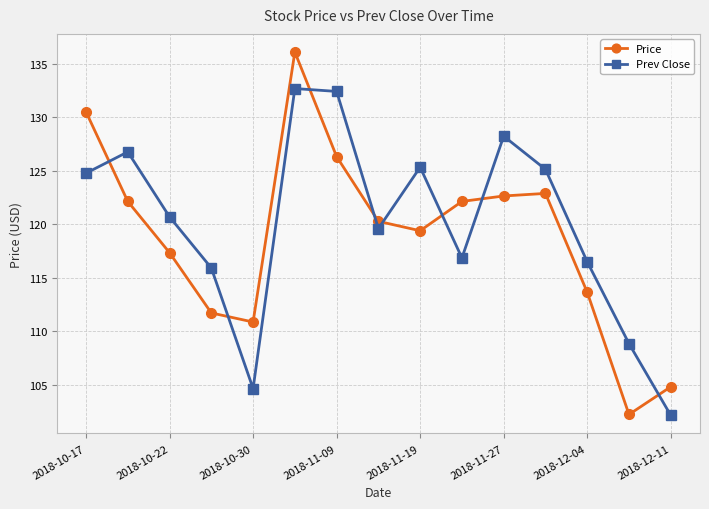

Which series has the largest range (max minus min)?

Price